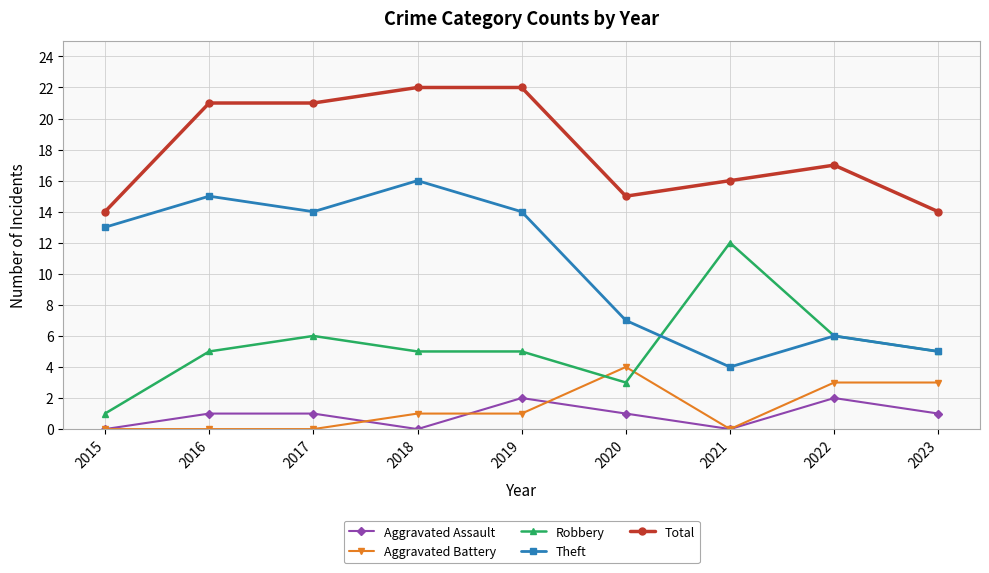

Which series has the largest total across all categories?

Total